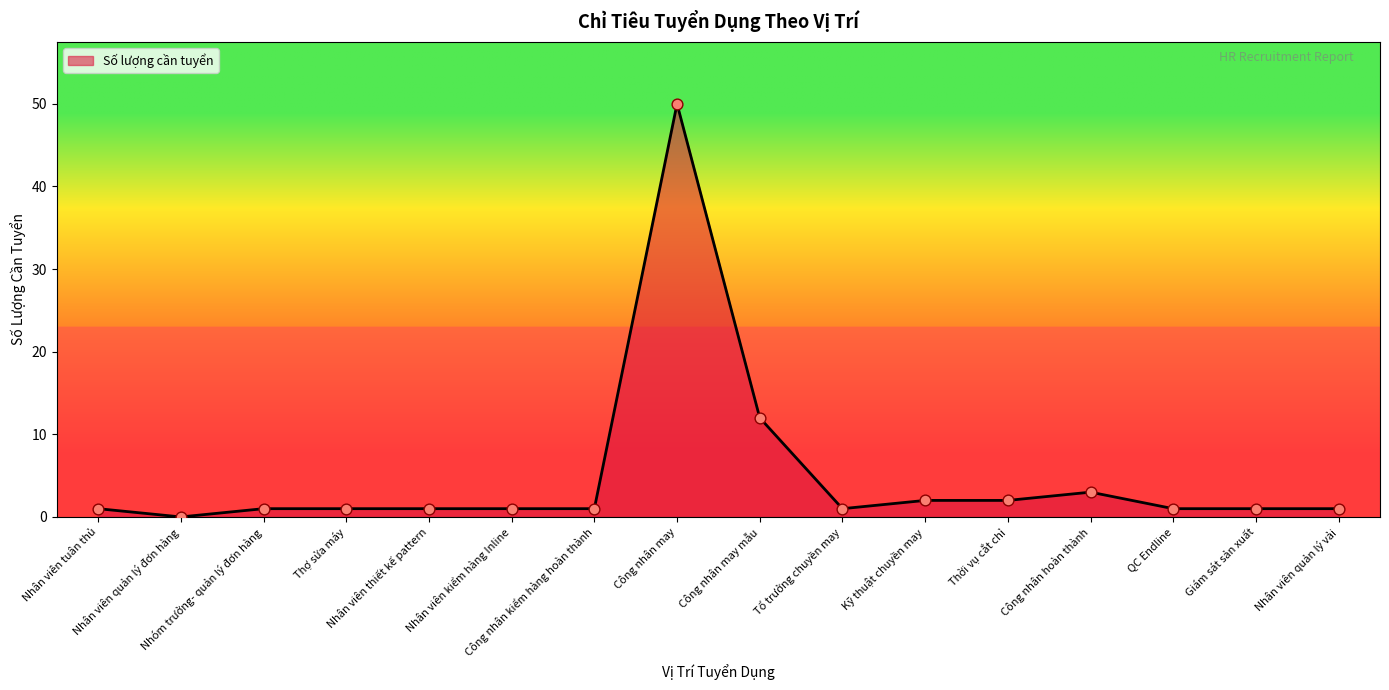

Is this an area chart (filled region under the line)?

Yes